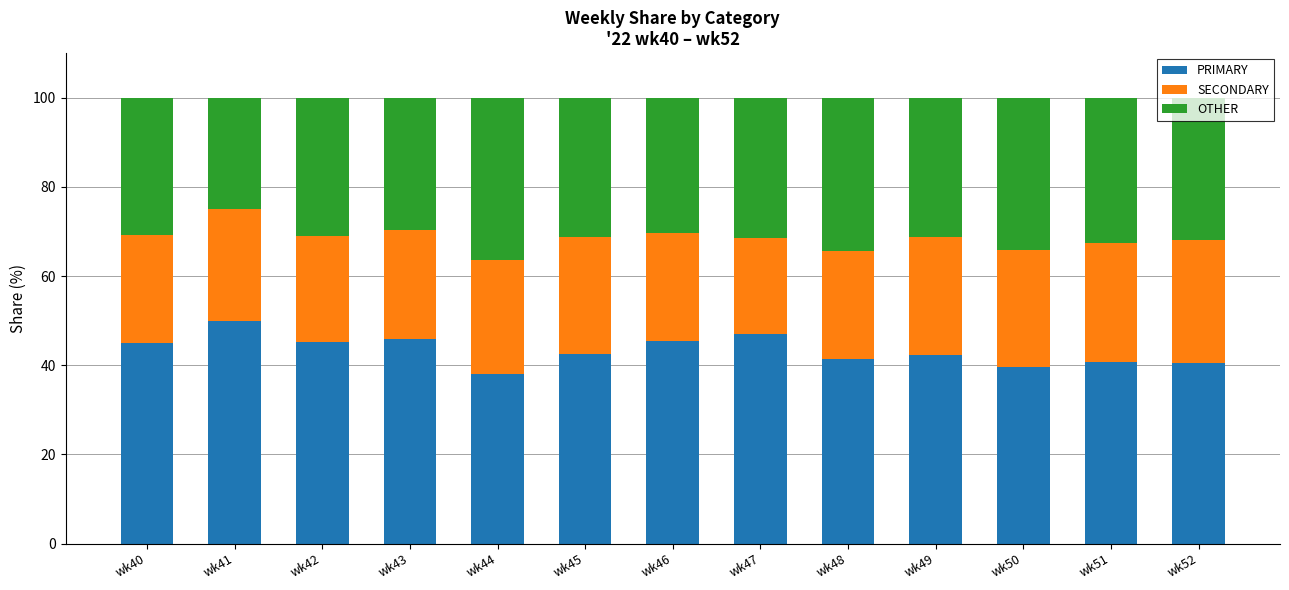

What is the lowest value of the PRIMARY series?

38.0